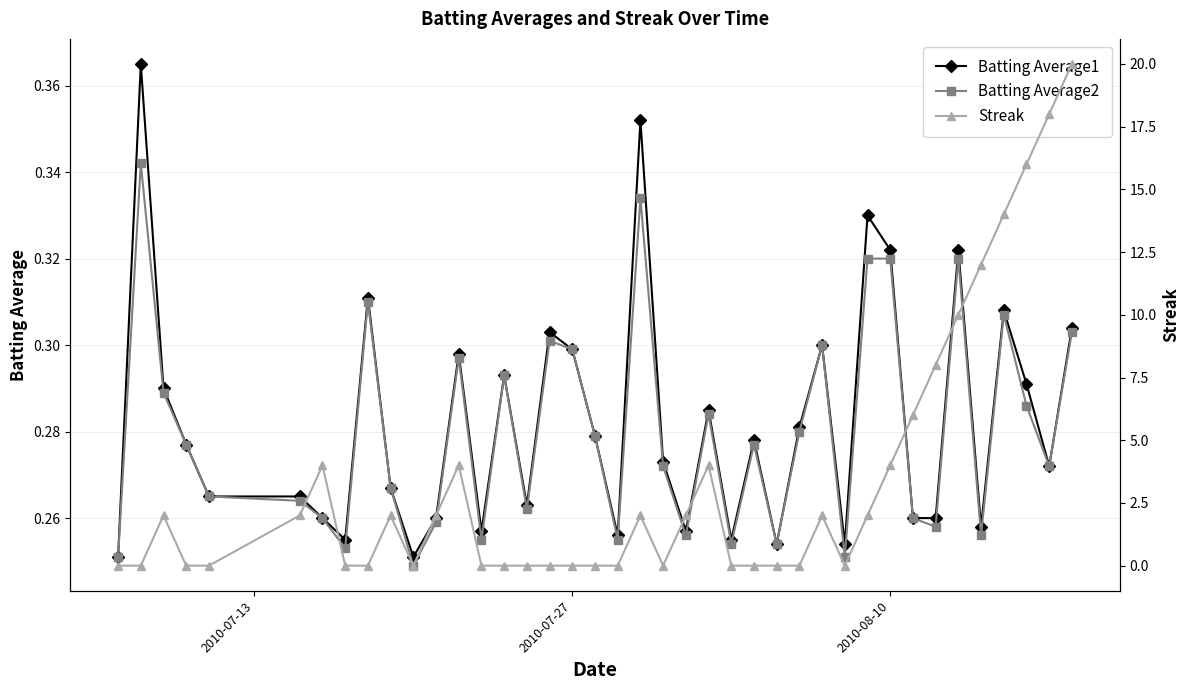

How many Batting Average2 values are between 0 and 1?

40